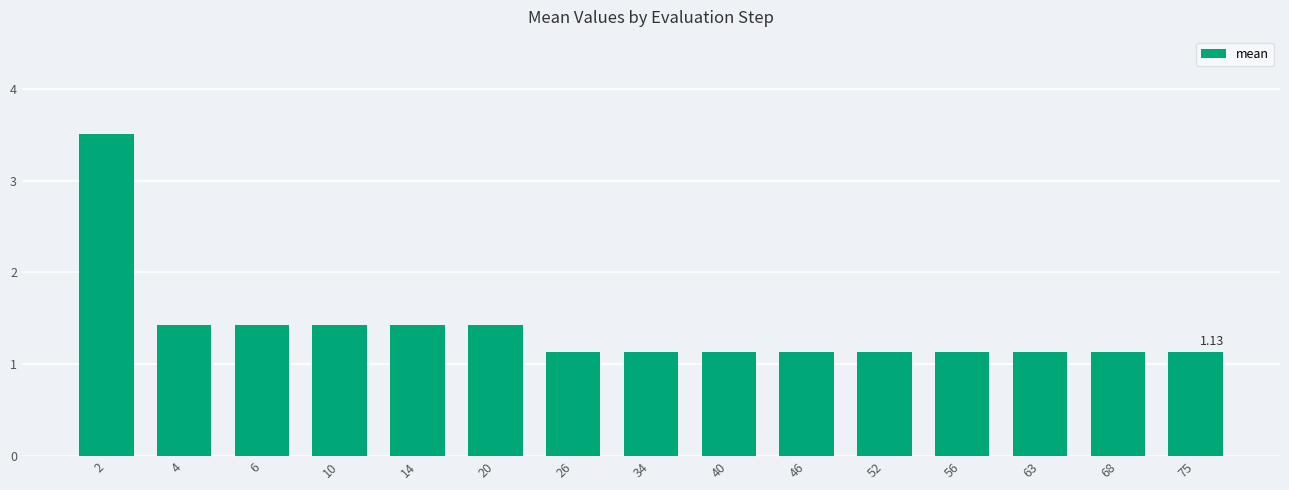

Approximately how many times larger is the value at 2 compared to 52?

3.1